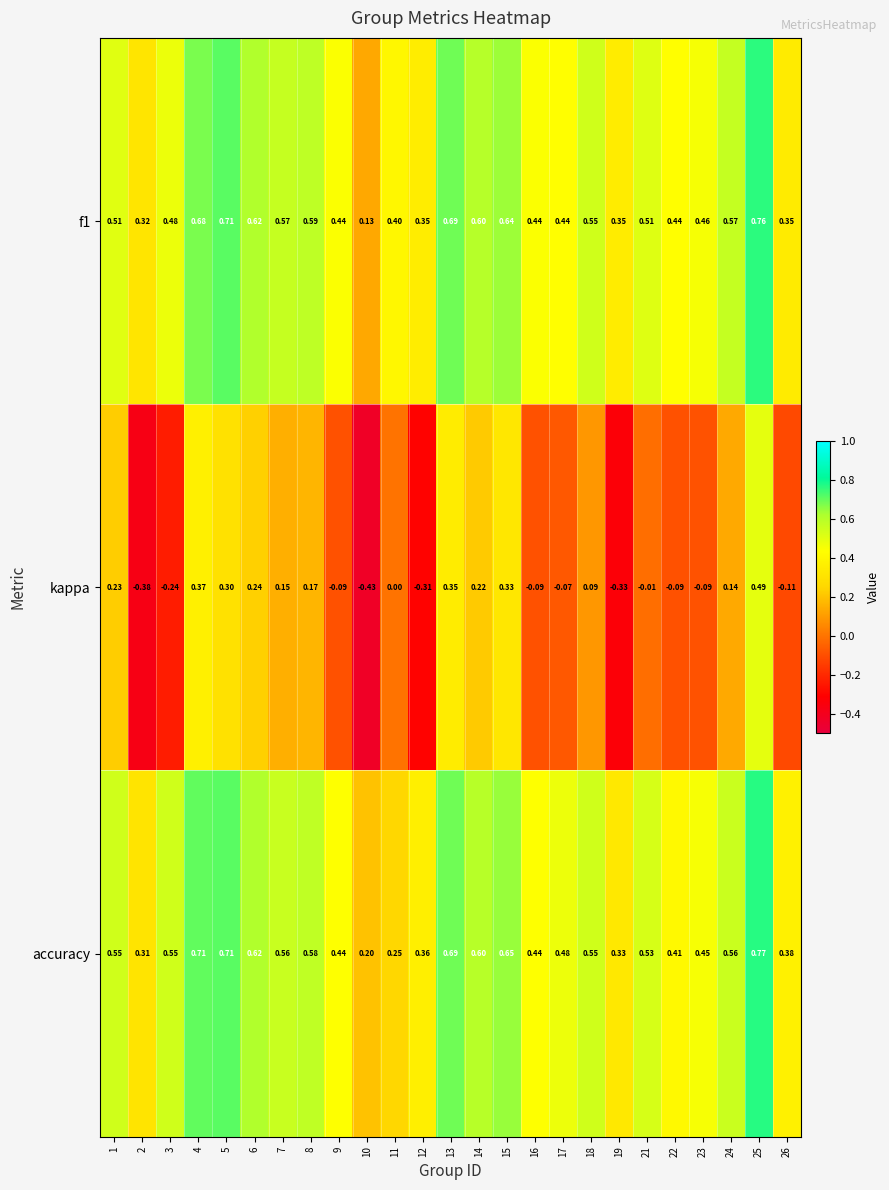

Between 1 and 12, which series saw the biggest shift?

kappa